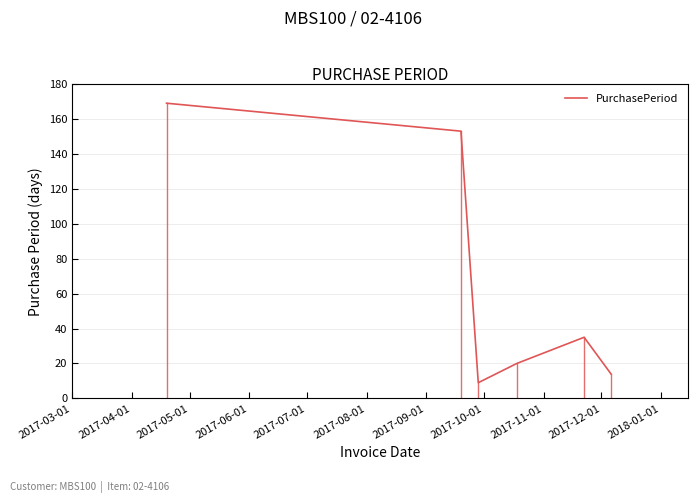

How many interior local peaks (higher than both neighbors) does the data have?

1